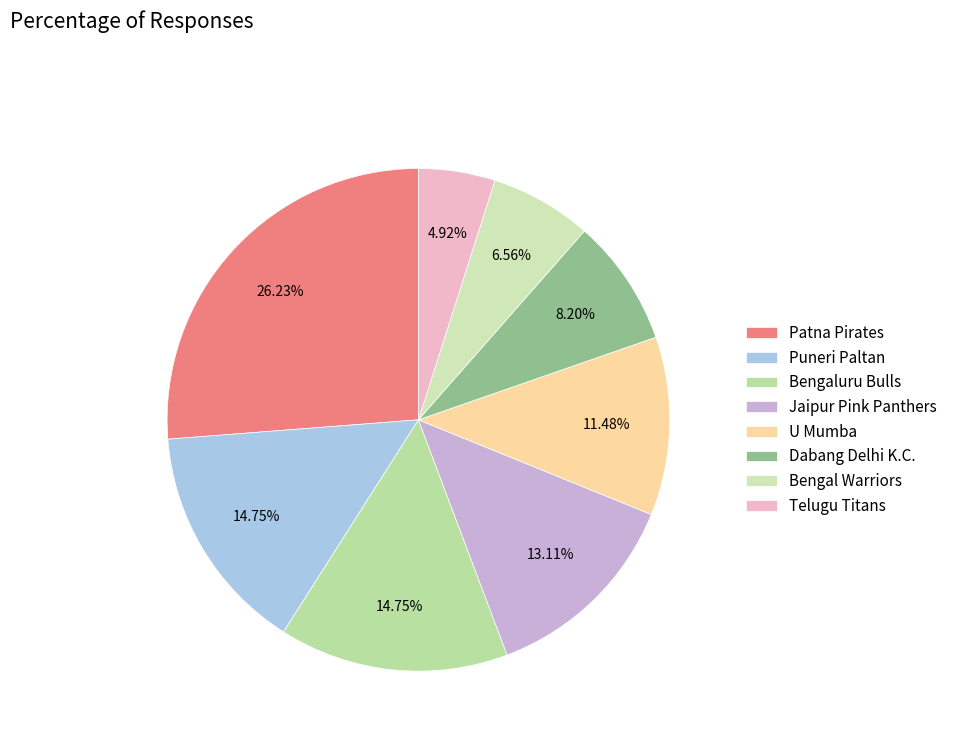

Is it true that Bengal Warriors is 1% of the pie?

False